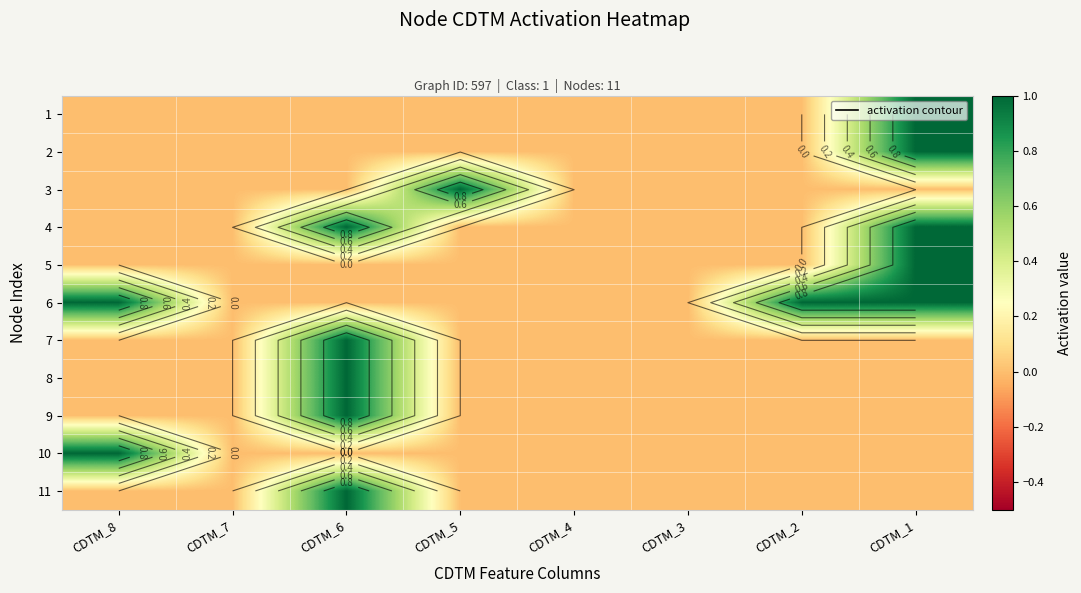

Which has a higher value, CDTM_8 or CDTM_5?

CDTM_8